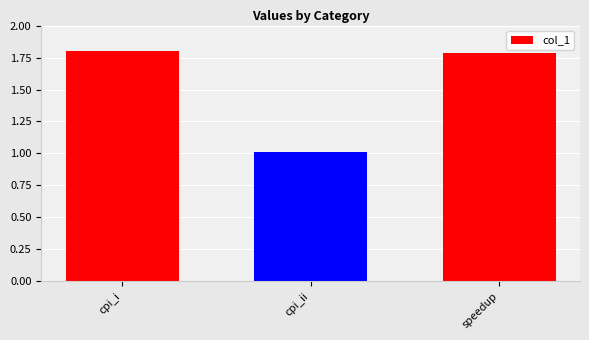

At which label is the value closest to 1?

cpi_ii